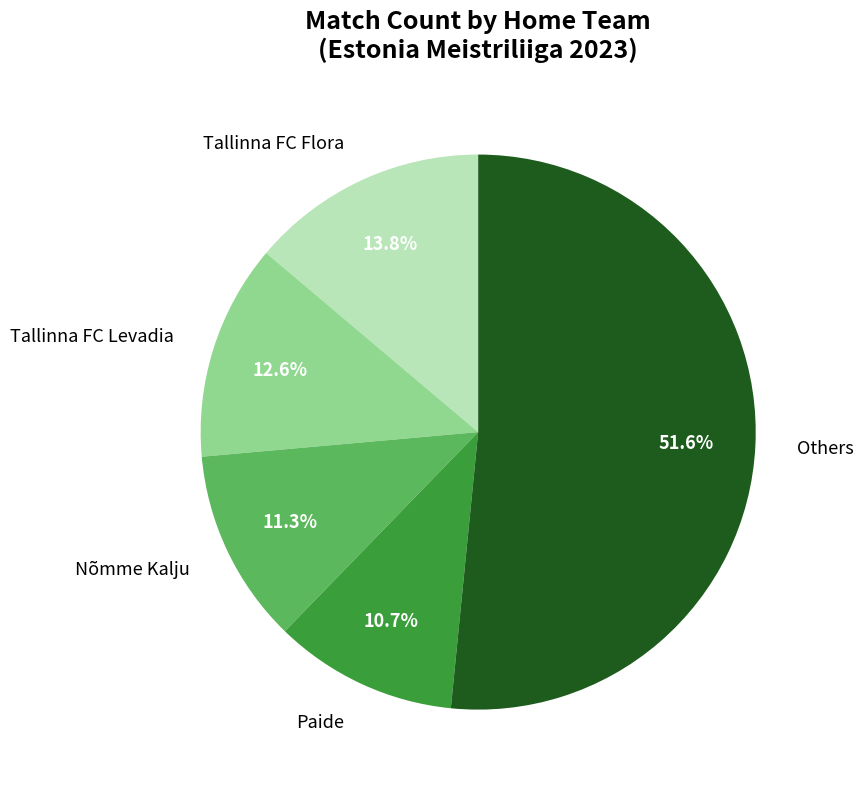

Approximately how many times larger is the value at Others compared to Tallinna FC Levadia?

4.1